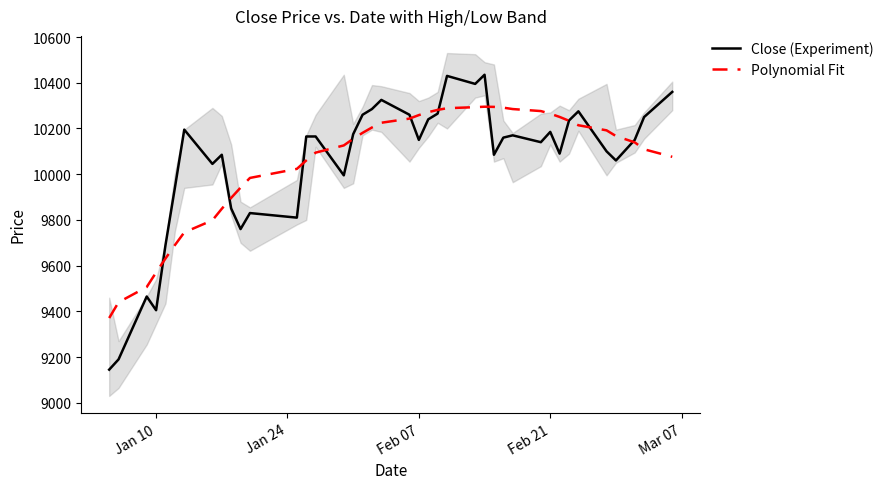

What is the lowest value of the Close (Experiment) series?

9145.0